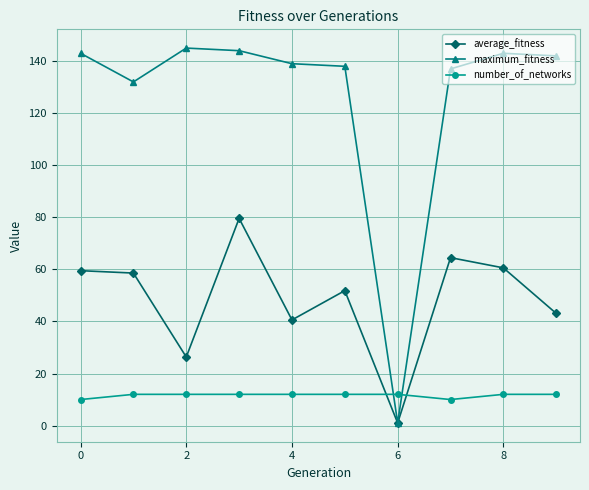

True or false: maximum_fitness and number_of_networks cross at least once.

True